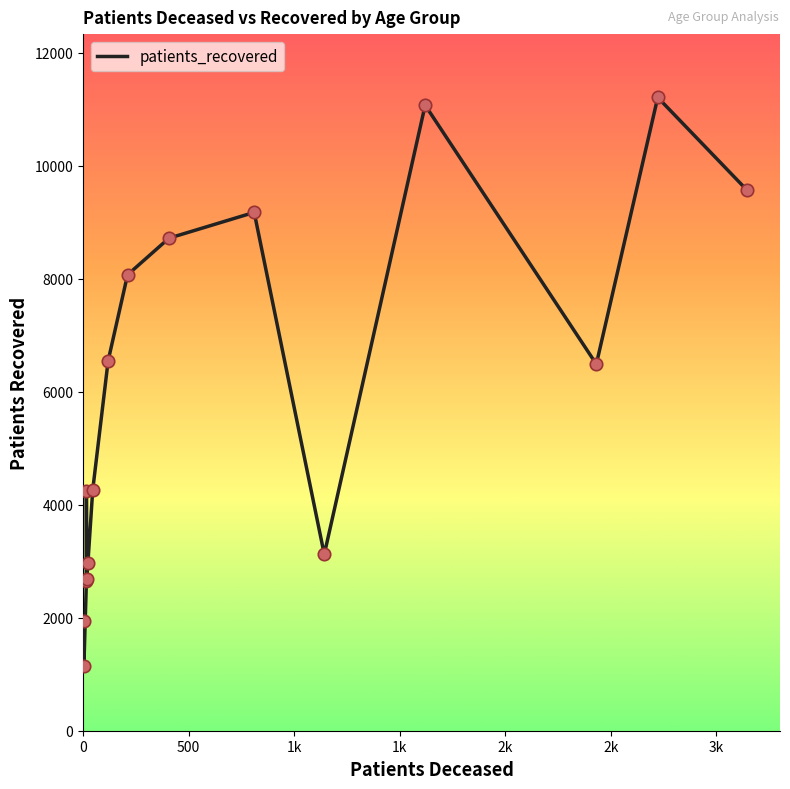

Which has a higher value, 500 or 1k?

1k